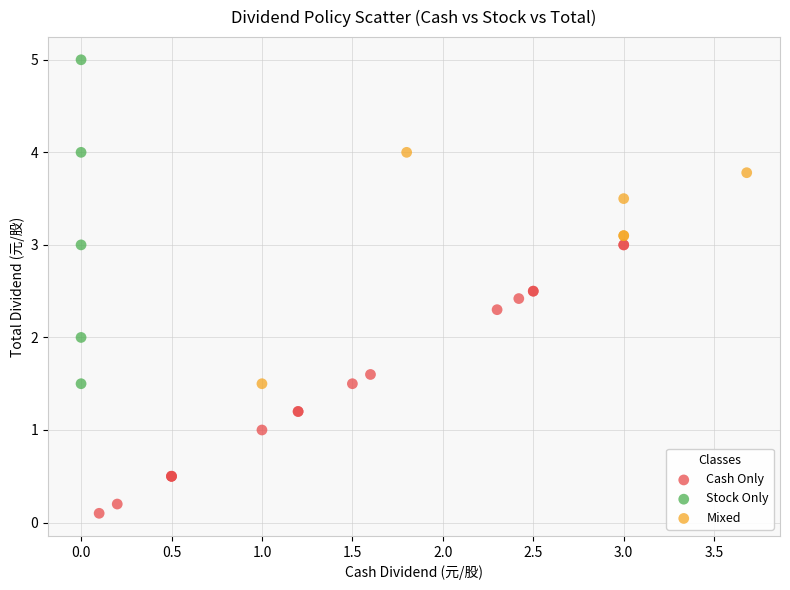

Which series reaches the maximum Y coordinate?

Stock Only